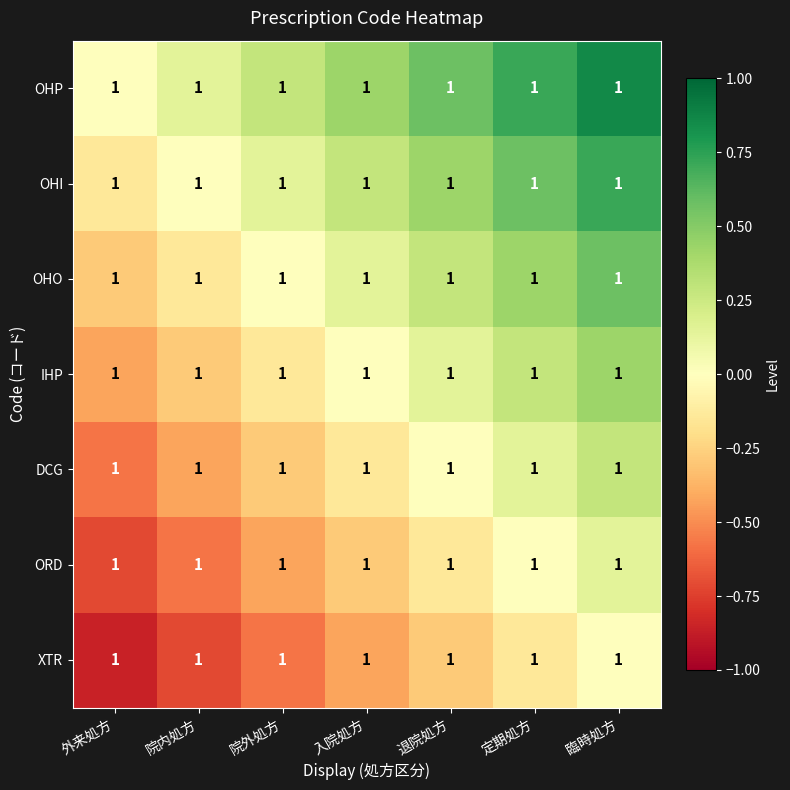

List the series in order of their overall mean, lowest first.

XTR, ORD, DCG, IHP, OHO, OHI, OHP